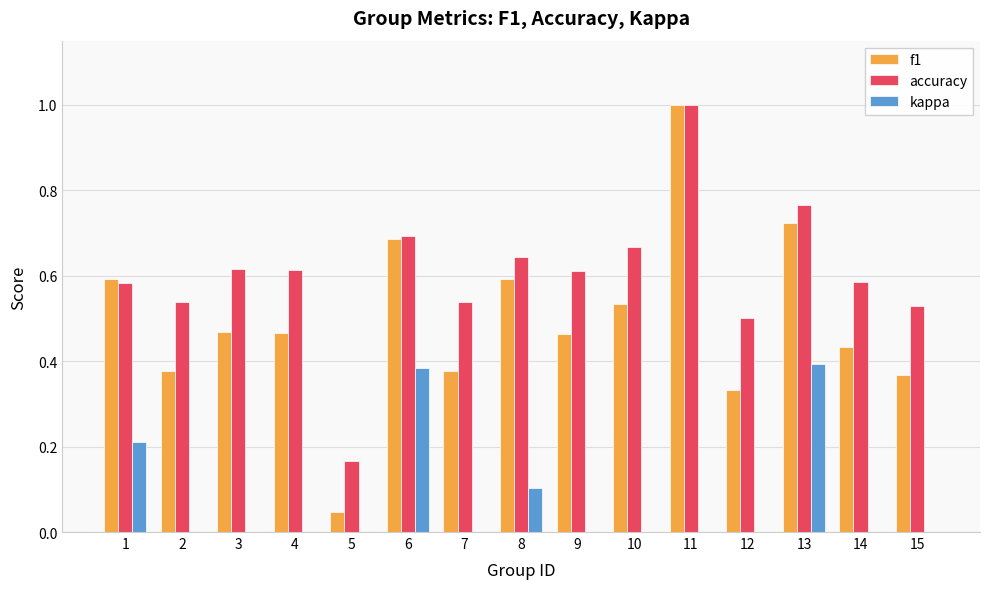

What is the total value across all series at 10?

1.2